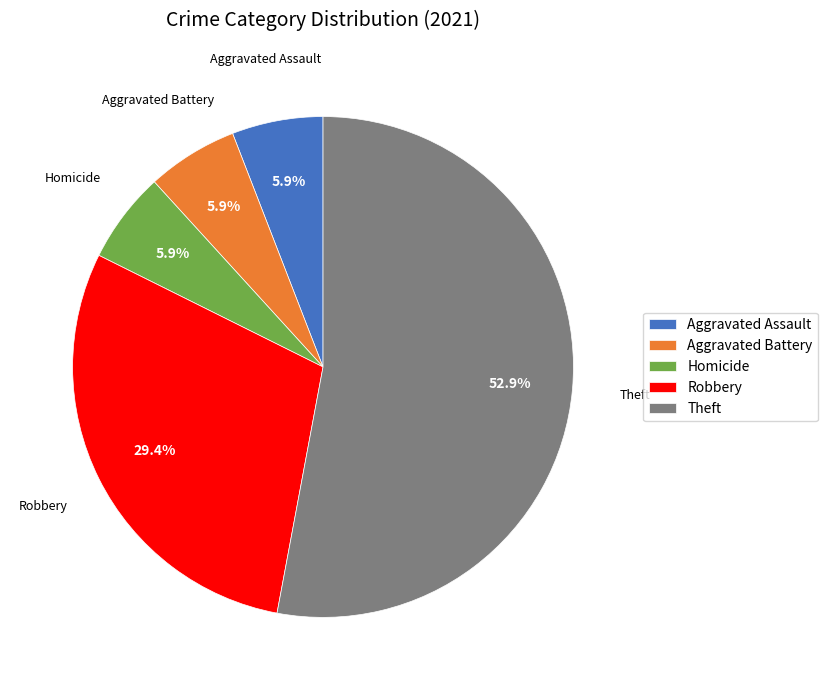

What percentage do Aggravated Battery and Theft together represent?

58.8%